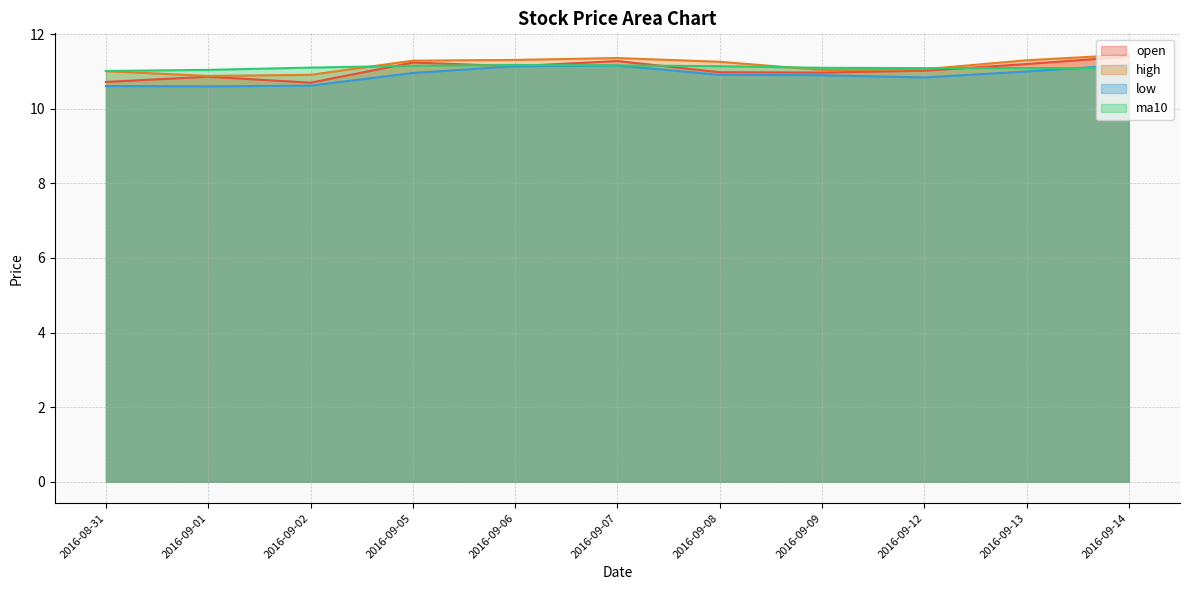

At 2016-09-05, list the series in order from largest to smallest.

high, open, ma10, low